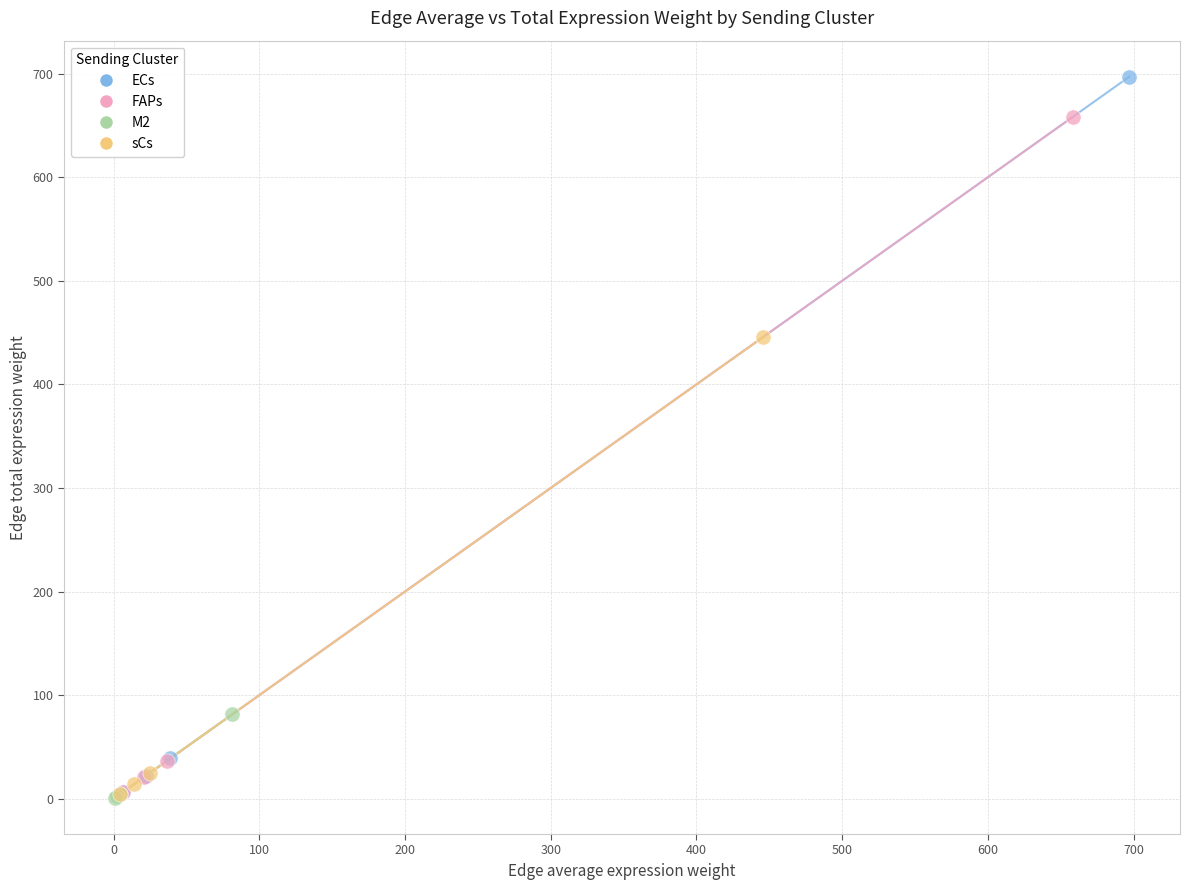

What are all the series names shown in the legend?

ECs, FAPs, M2, sCs